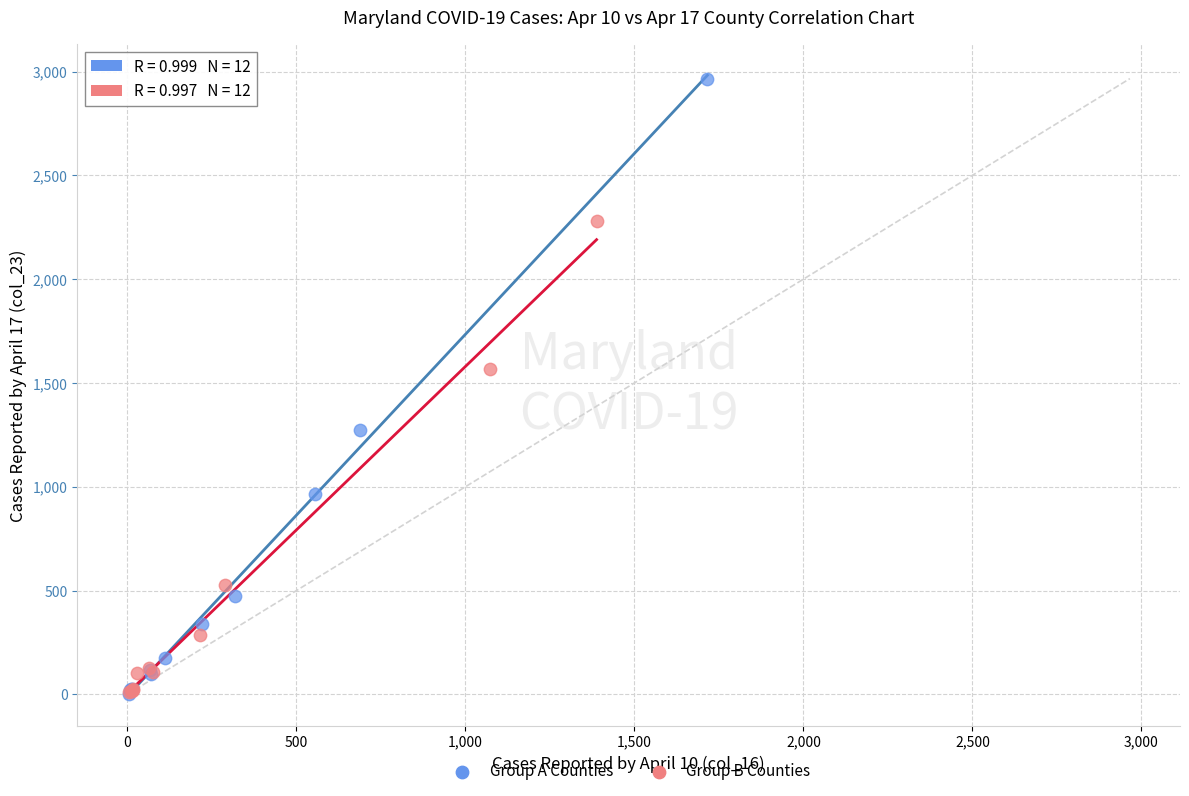

Which series has the largest Y range (max minus min)?

Group A Counties